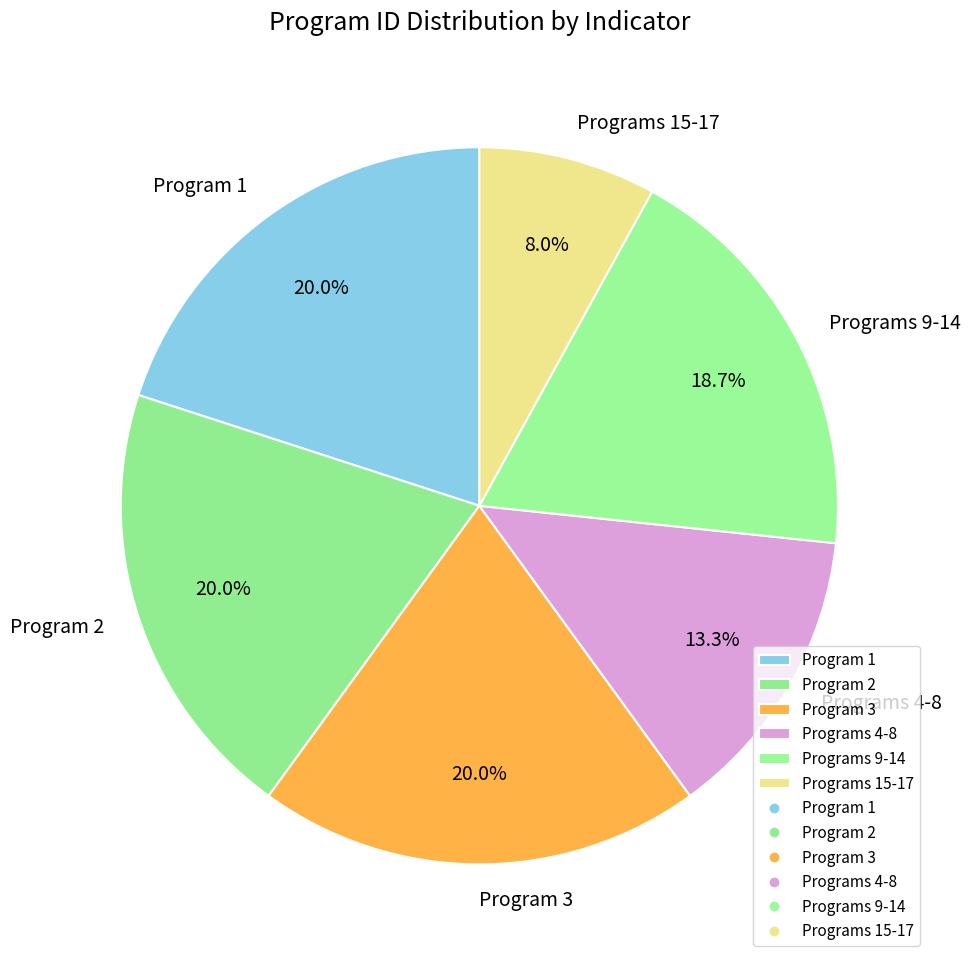

Does any single category account for the majority?

No